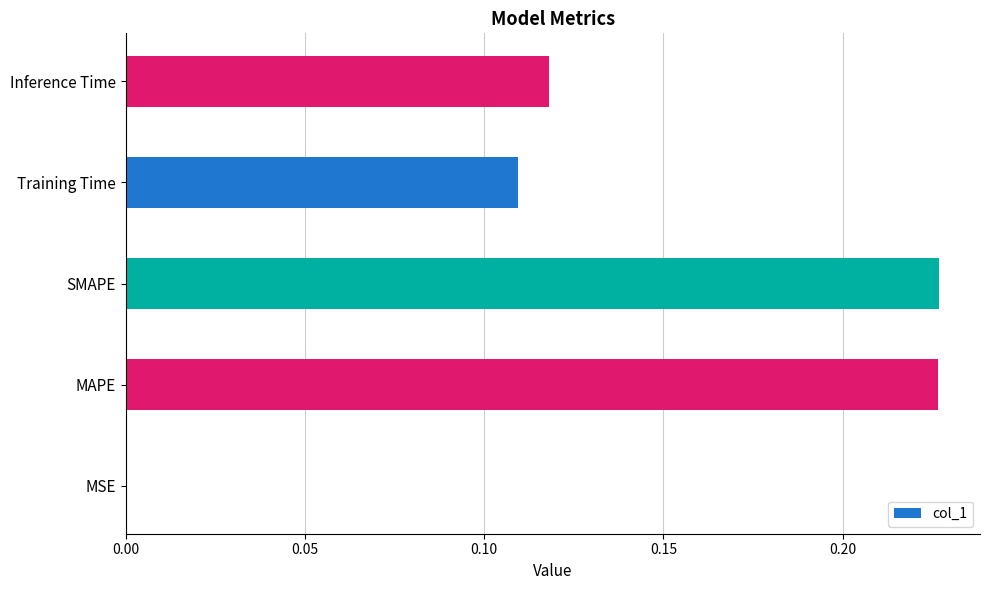

Which has a higher value, Inference Time or MSE?

Inference Time